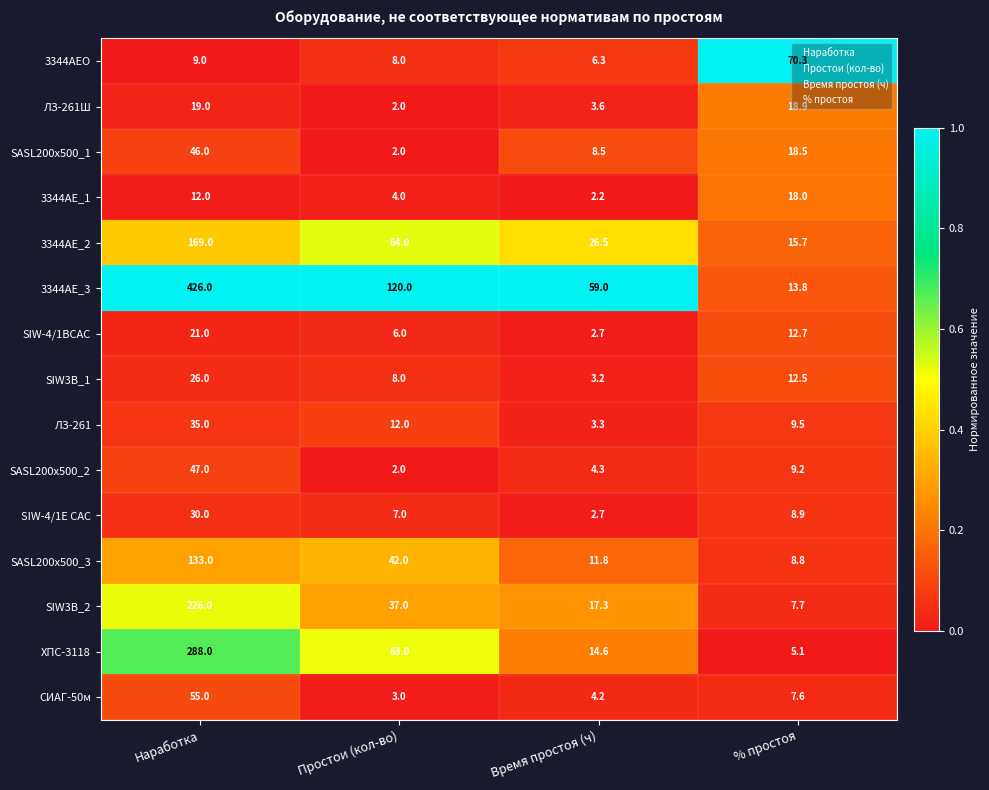

At which category is the sum across all series the highest?

Наработка